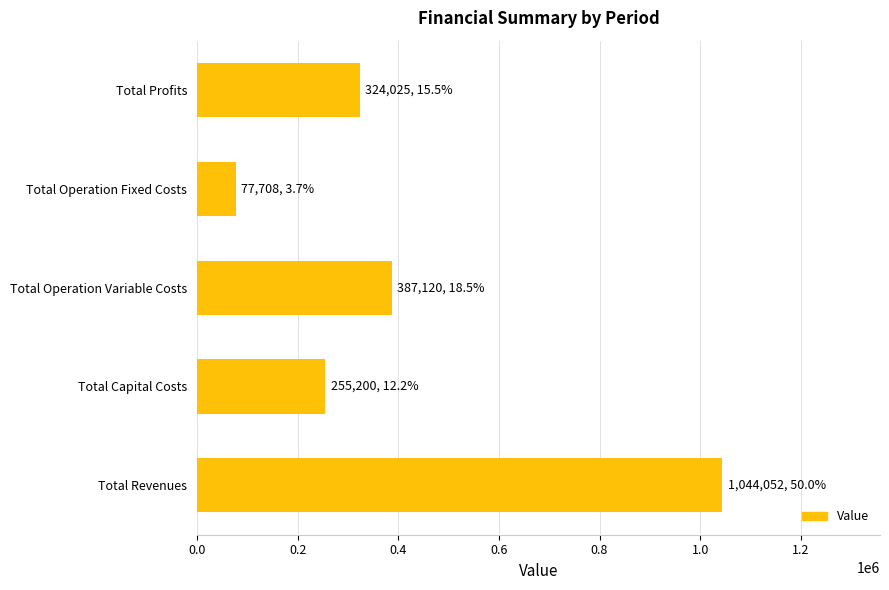

List the labels in order of value, largest first.

Total Revenues, Total Operation Variable Costs, Total Profits, Total Capital Costs, Total Operation Fixed Costs